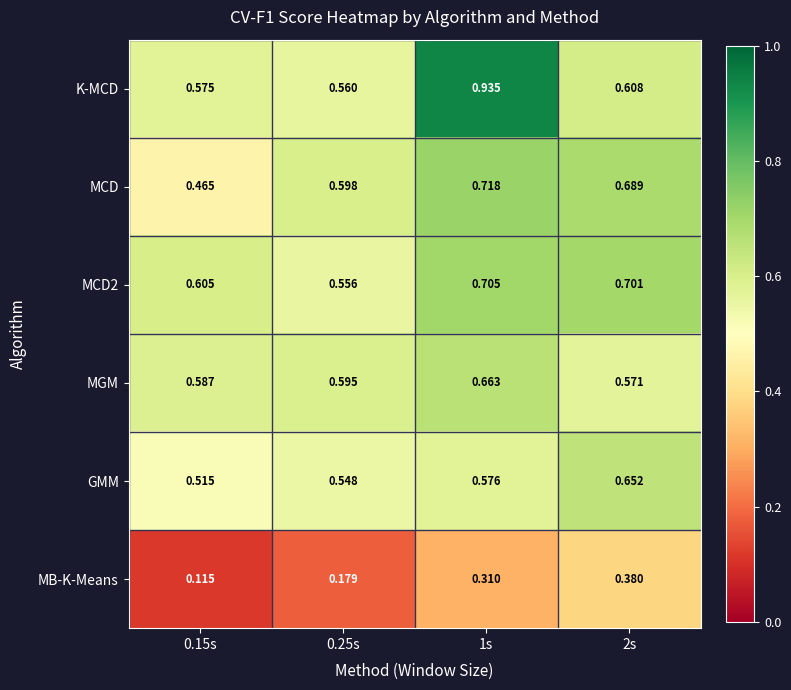

Which series has the widest spread of values?

K-MCD